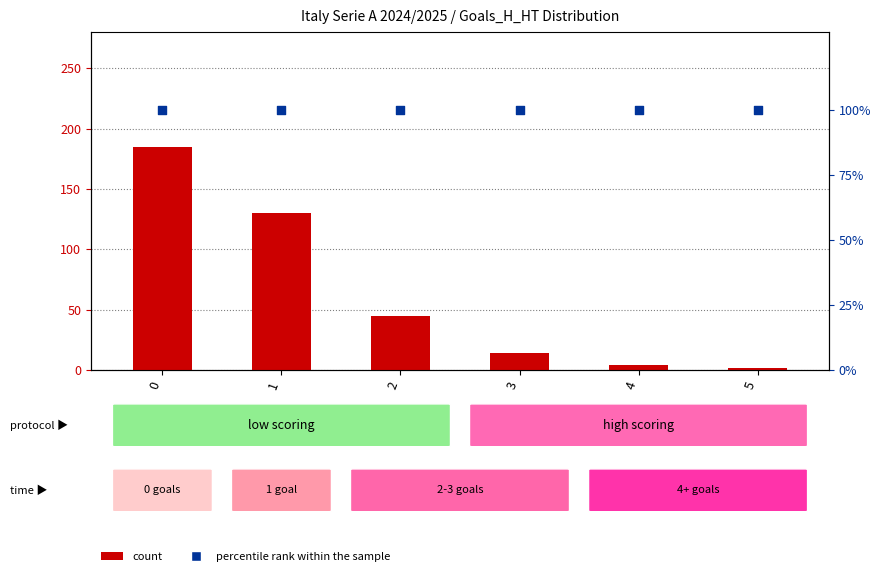

Which series has the widest spread of Y values?

count